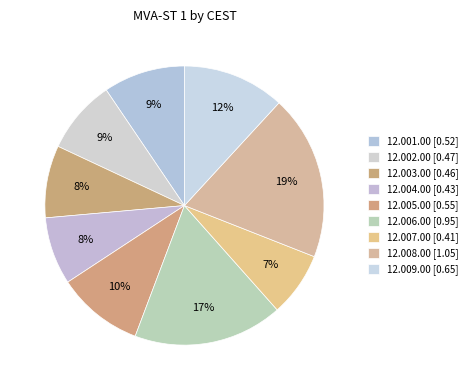

To the nearest percent, what percentage of the pie is 12.003.00?

8%